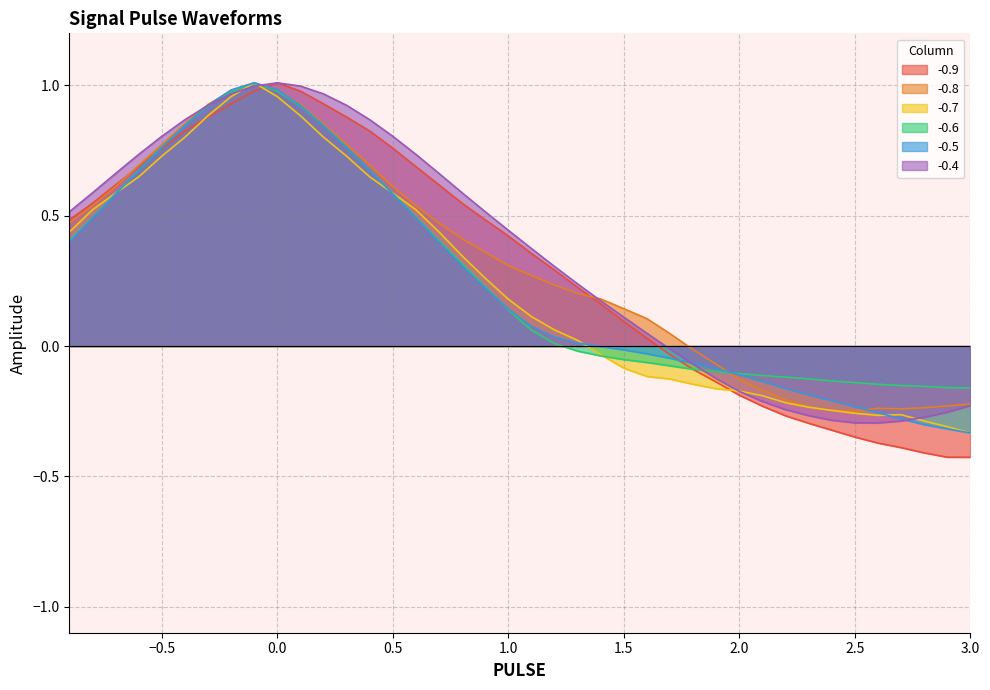

In -0.6, how many points are higher than both neighbors (excluding endpoints)?

1